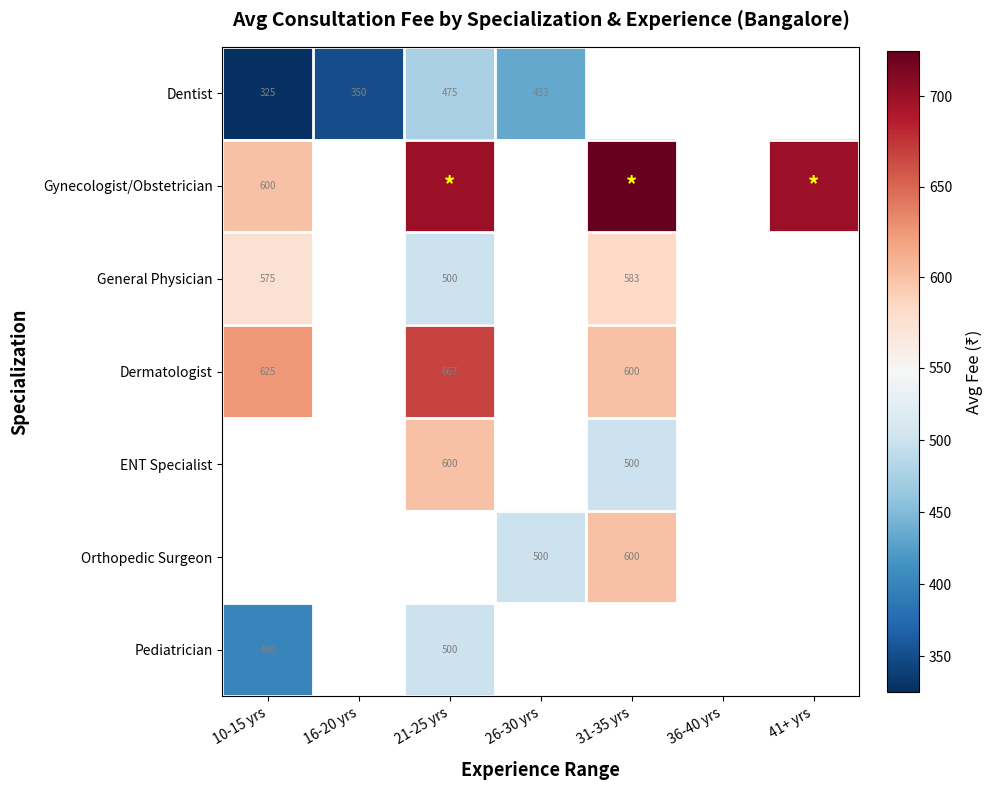

What is the difference between the highest and lowest values at 26-30 yrs?

67.0